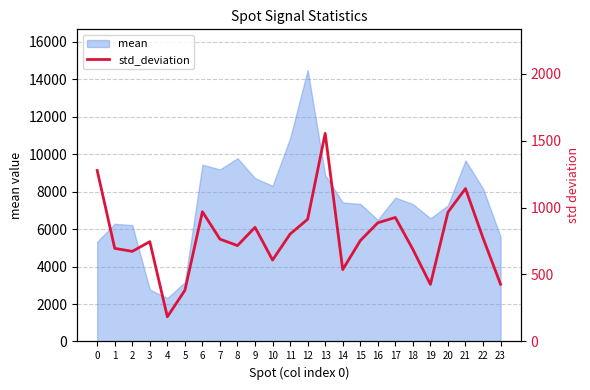

List the labels in order of value, largest first.

13, 0, 21, 6, 20, 17, 12, 16, 9, 11, 22, 7, 15, 3, 8, 1, 18, 2, 10, 14, 23, 19, 5, 4